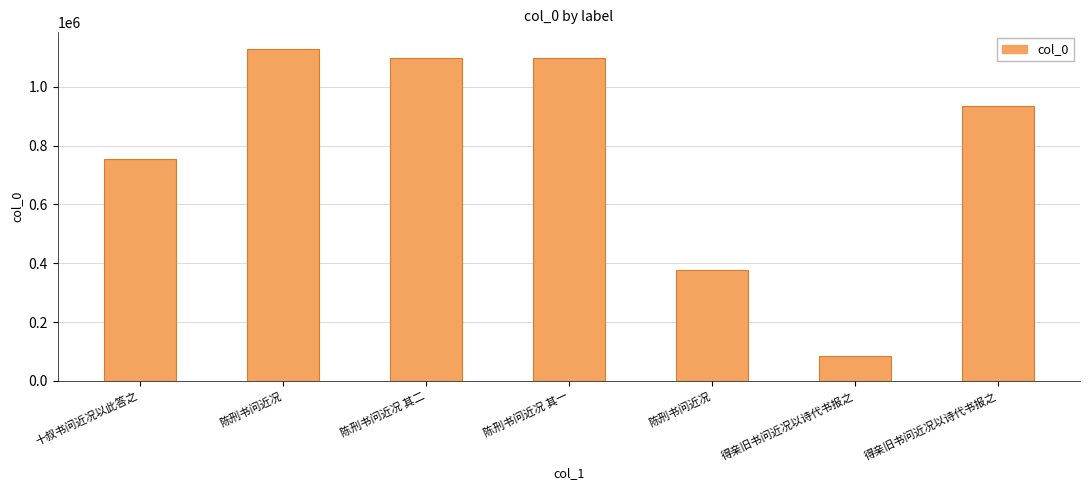

Between 陈刑书问近况 其二 and 得亲旧书问近况以诗代书报之, which is larger?

陈刑书问近况 其二